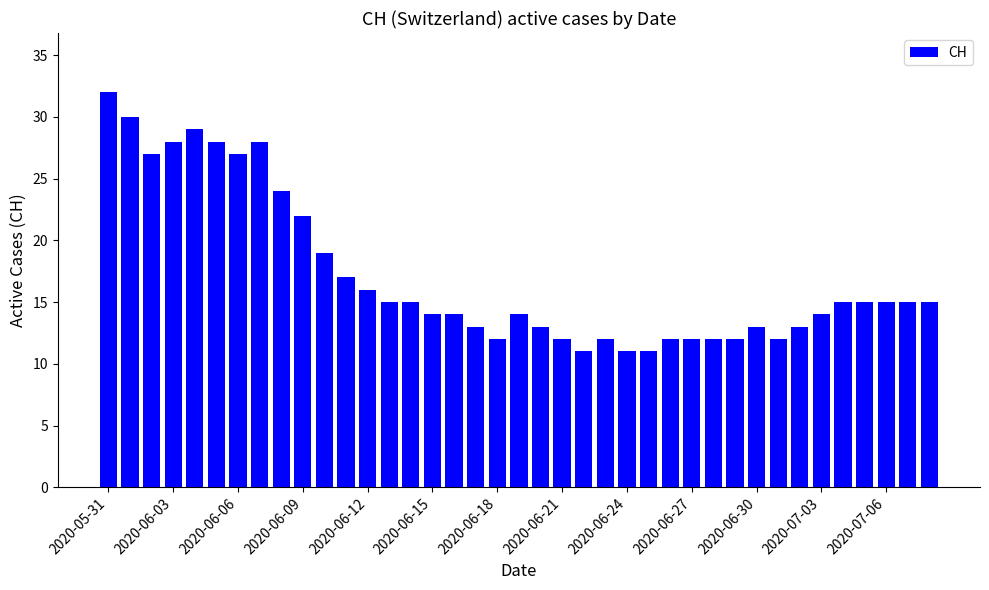

Reading left to right, transcribe all the data shown in this chart.

32	30	27	28	29	28	27	28	24	22	19	17	16	15	15	14	14	13	12	14	13	12	11	12	11	11	12	12	12	12	13	12	13	14	15	15	15	15	15